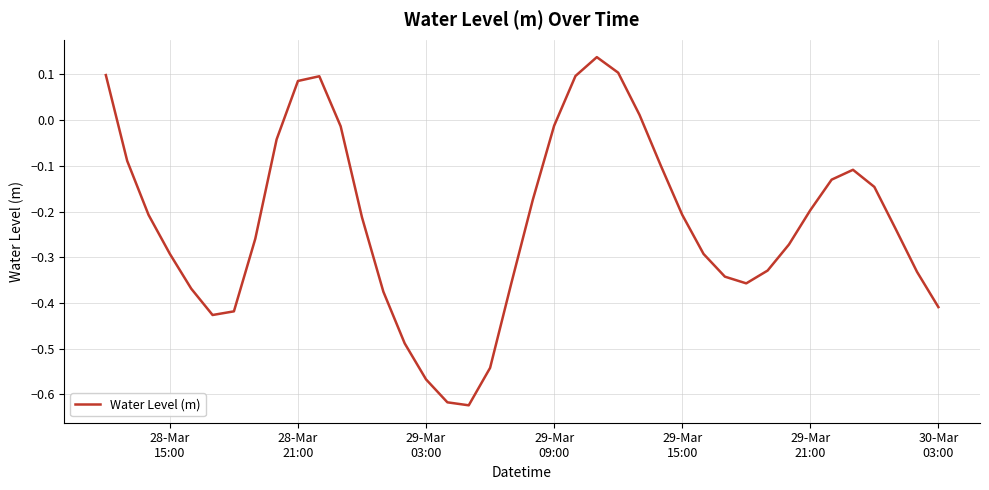

What is the difference between the maximum and minimum values?

0.8